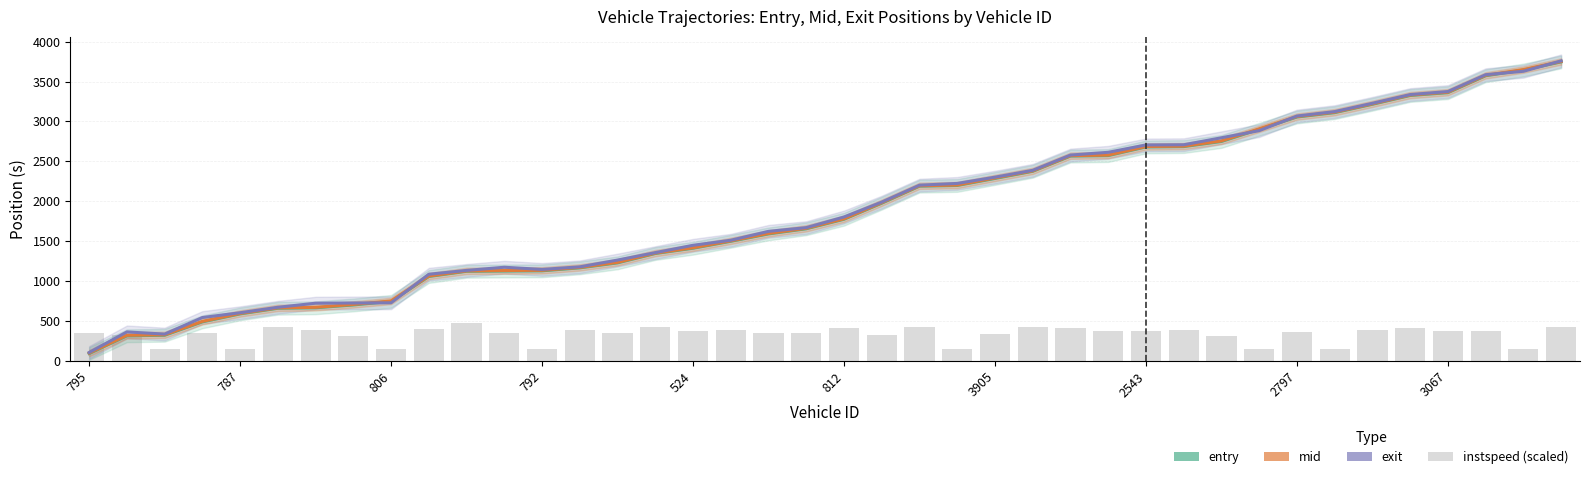

The exit series shows 1566.6 at 3067. True or false?

False